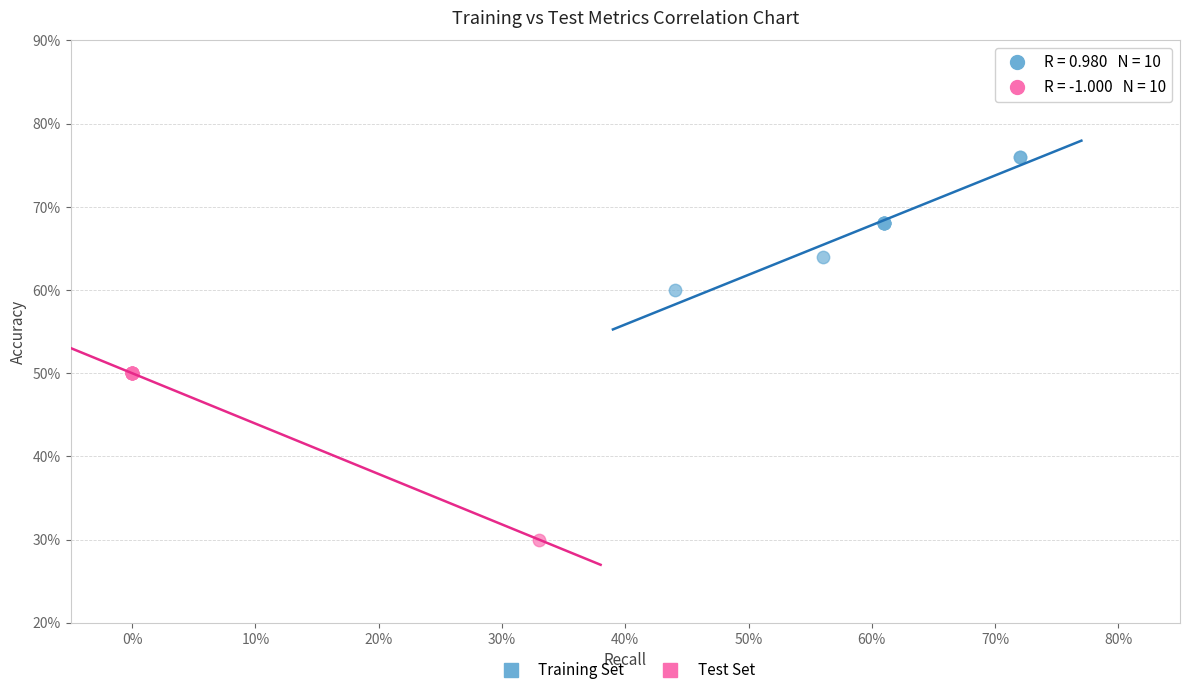

Which series has the widest spread of Y values?

Test Set